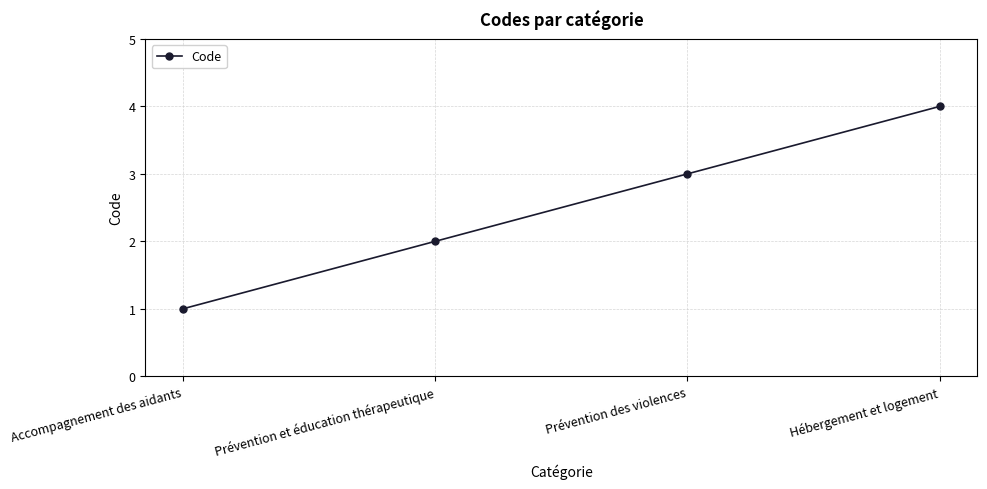

How many lines are shown in the chart?

1